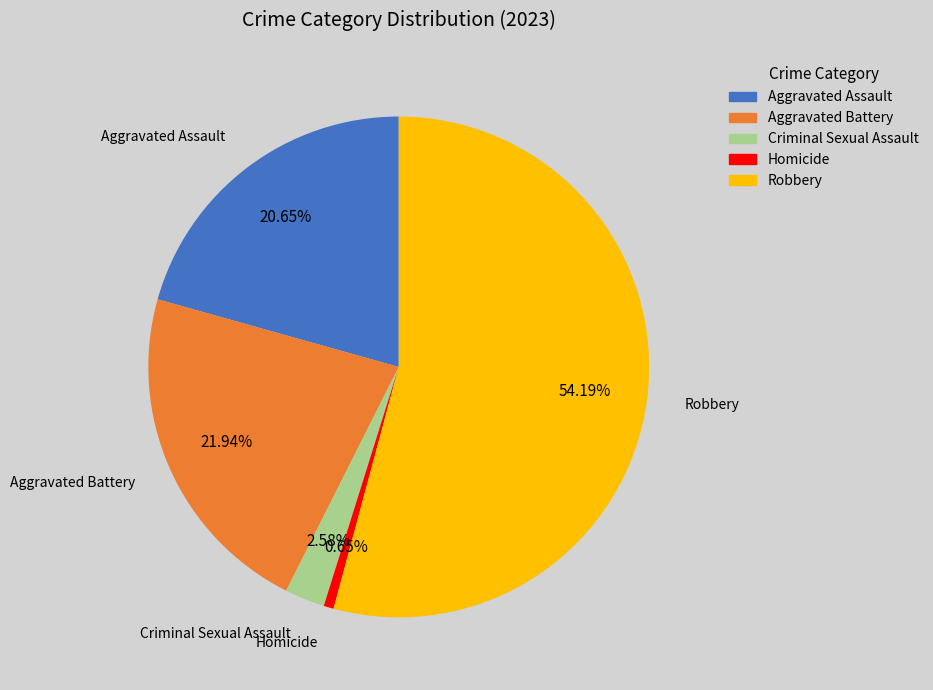

Count the number of slices in the pie.

5